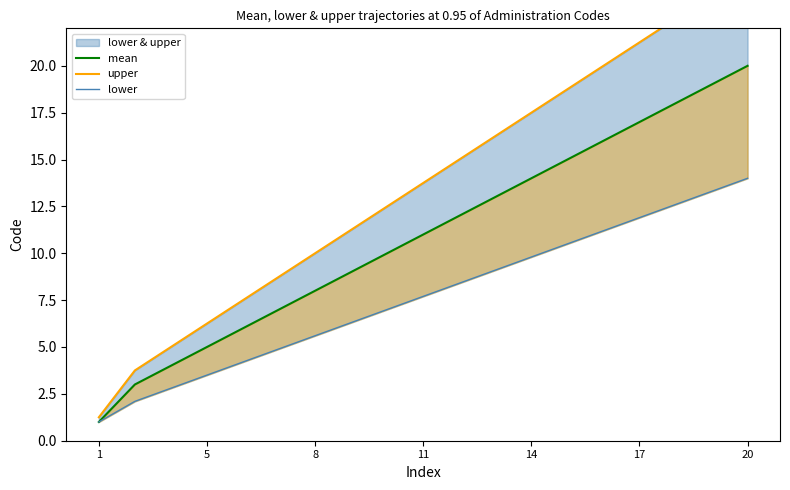

What is the average value of the upper series?

13.7